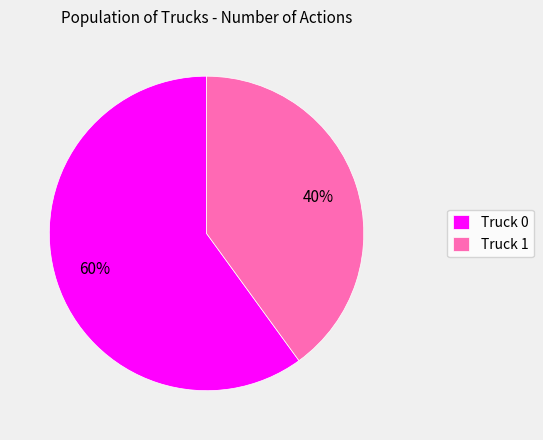

To the nearest percent, what is the combined percentage of Truck 1 and Truck 0?

100%